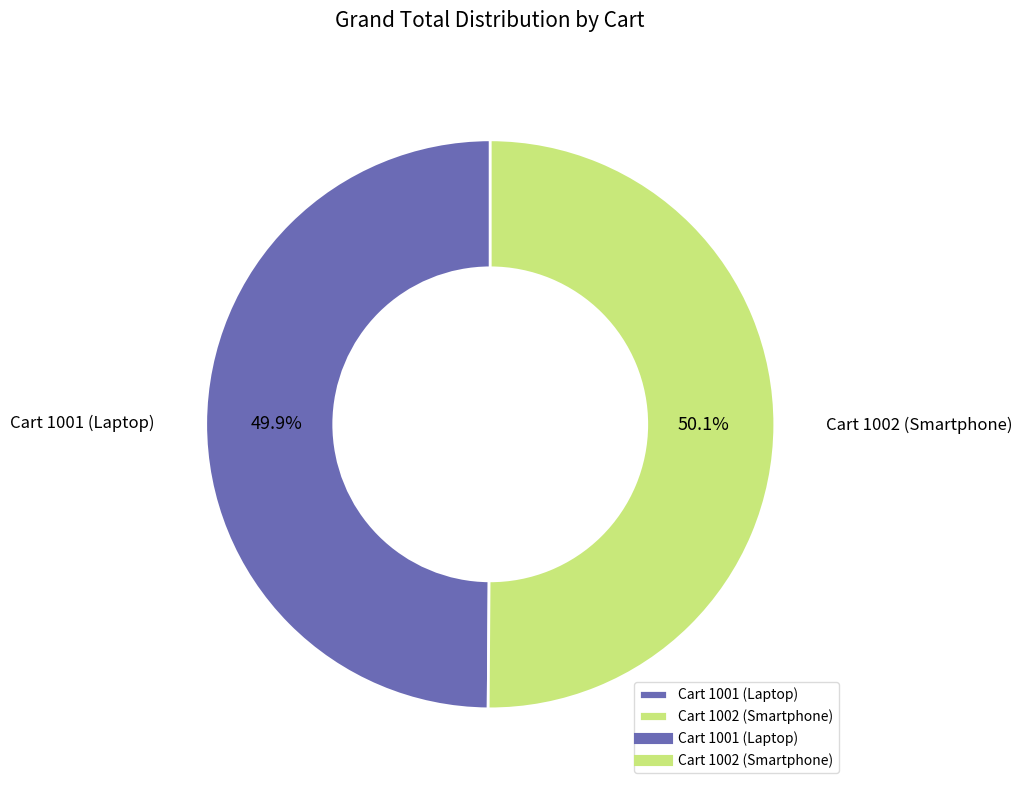

Is it true that Cart 1001 (Laptop) is 50% of the pie?

True